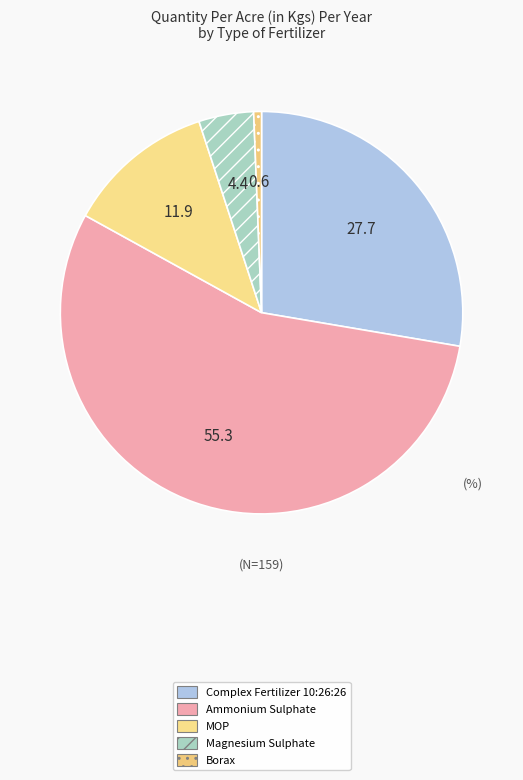

Is it true that Magnesium Sulphate is 4% of the pie?

True